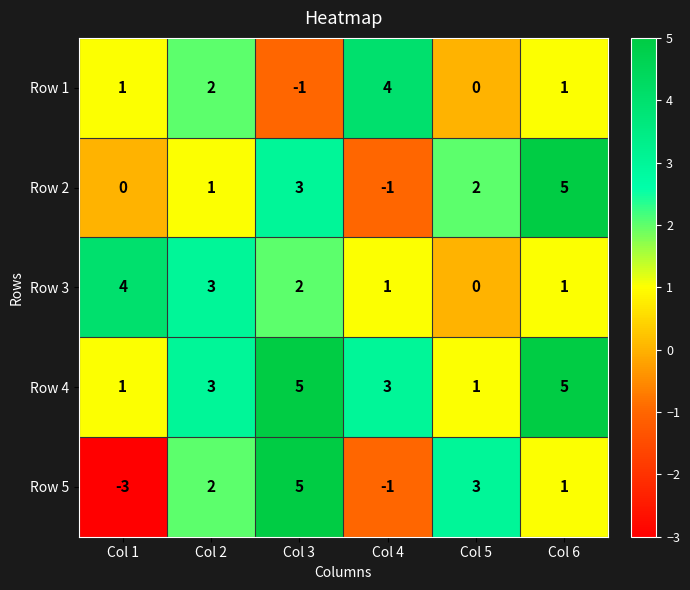

Reading left to right, list all the values displayed in this chart.

Row 1: Col 1=1	Col 2=2	Col 3=-1	Col 4=4	Col 5=0	Col 6=1
Row 2: Col 1=0	Col 2=1	Col 3=3	Col 4=-1	Col 5=2	Col 6=5
Row 3: Col 1=4	Col 2=3	Col 3=2	Col 4=1	Col 5=0	Col 6=1
Row 4: Col 1=1	Col 2=3	Col 3=5	Col 4=3	Col 5=1	Col 6=5
Row 5: Col 1=-3	Col 2=2	Col 3=5	Col 4=-1	Col 5=3	Col 6=1